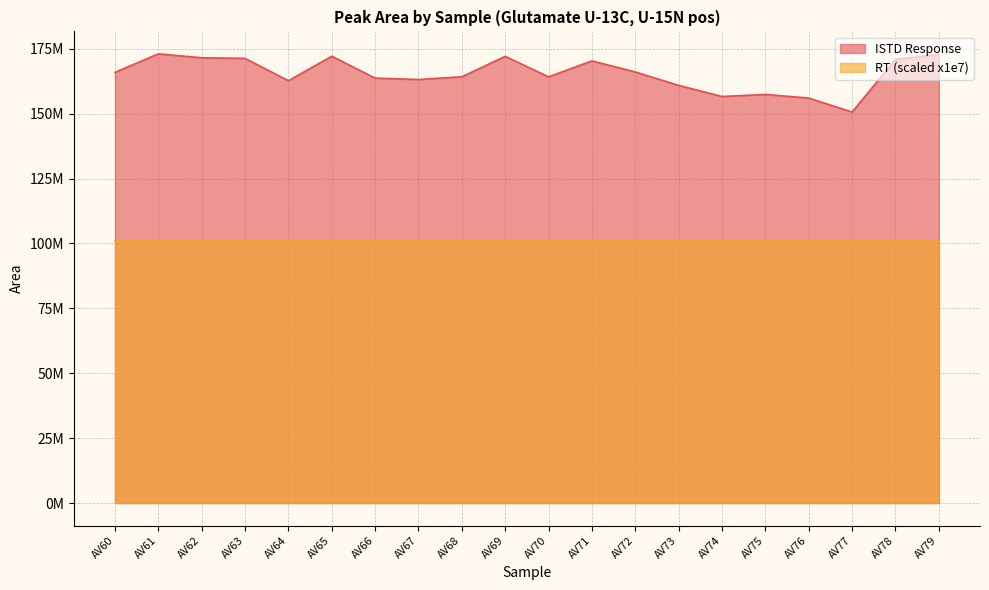

At which label does the data first exceed 165888145?

AV61